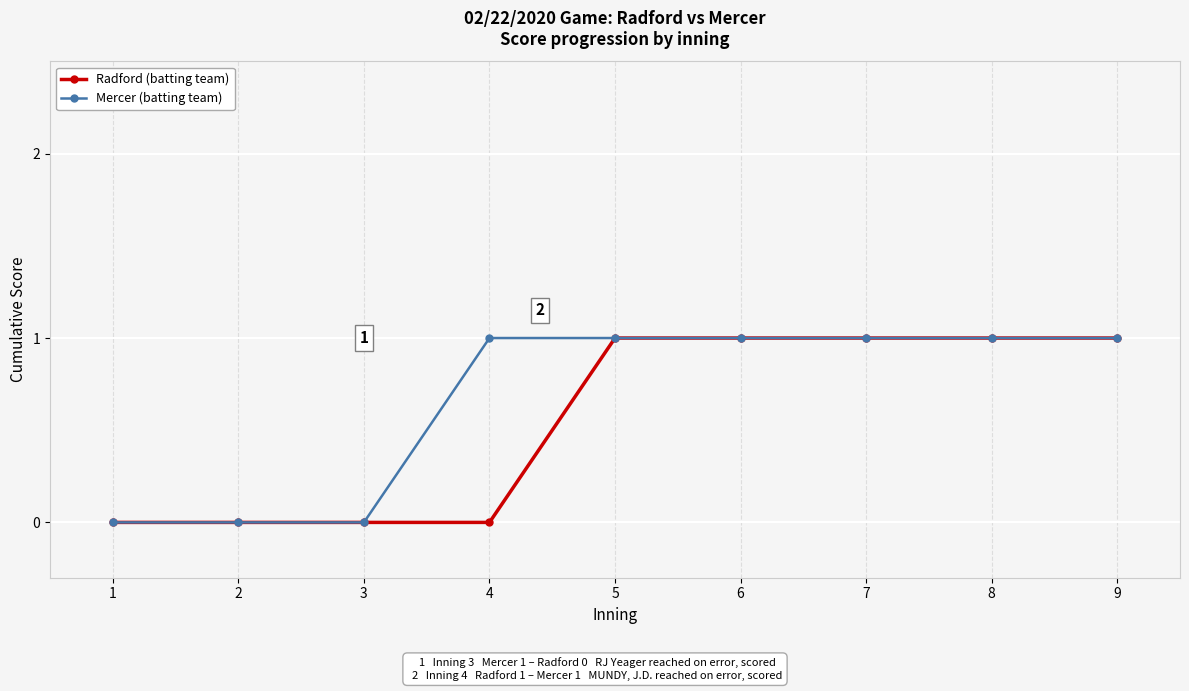

What is the value of the Mercer (batting team) point at the 5th from the left?

1